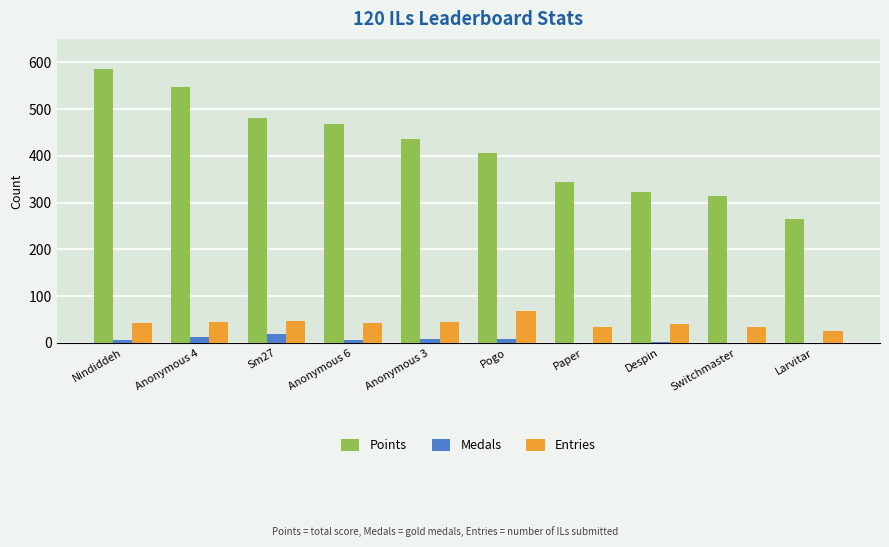

How many data points does each series have?

10